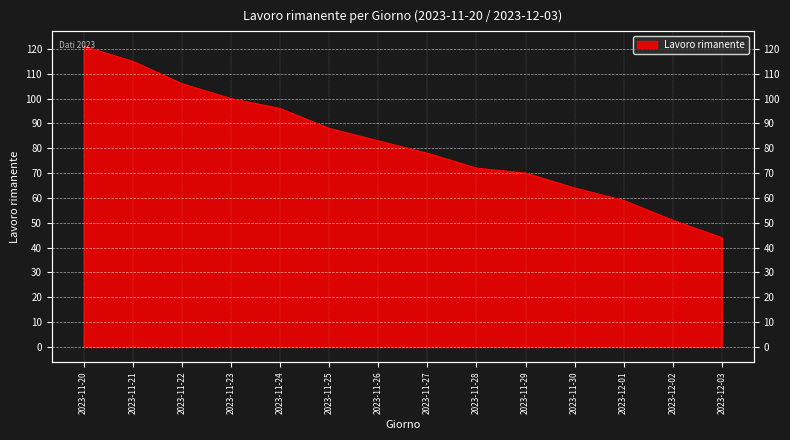

What is the value of the 14th point from the left?

44